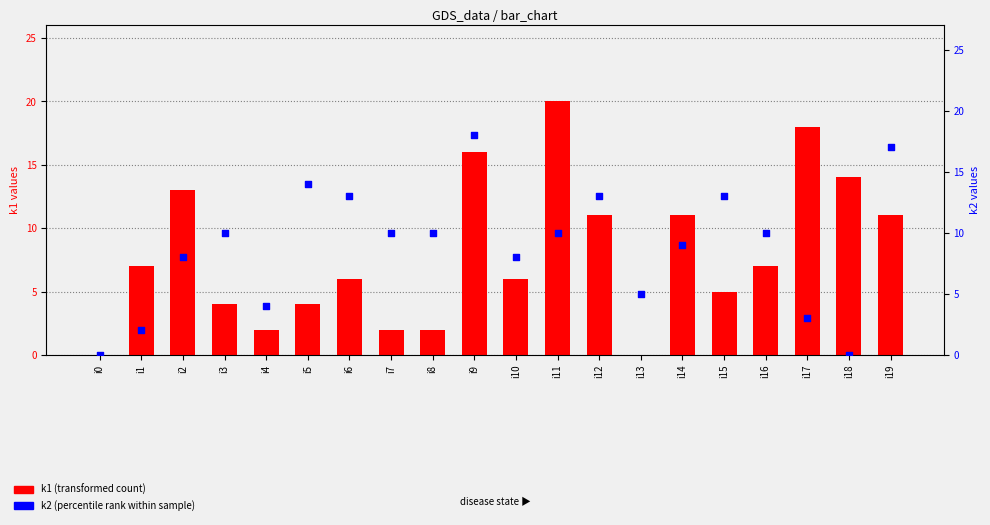

Is the value of k2 (percentile rank within sample) at i7 greater than the value of k1 (transformed count) at i5?

Yes